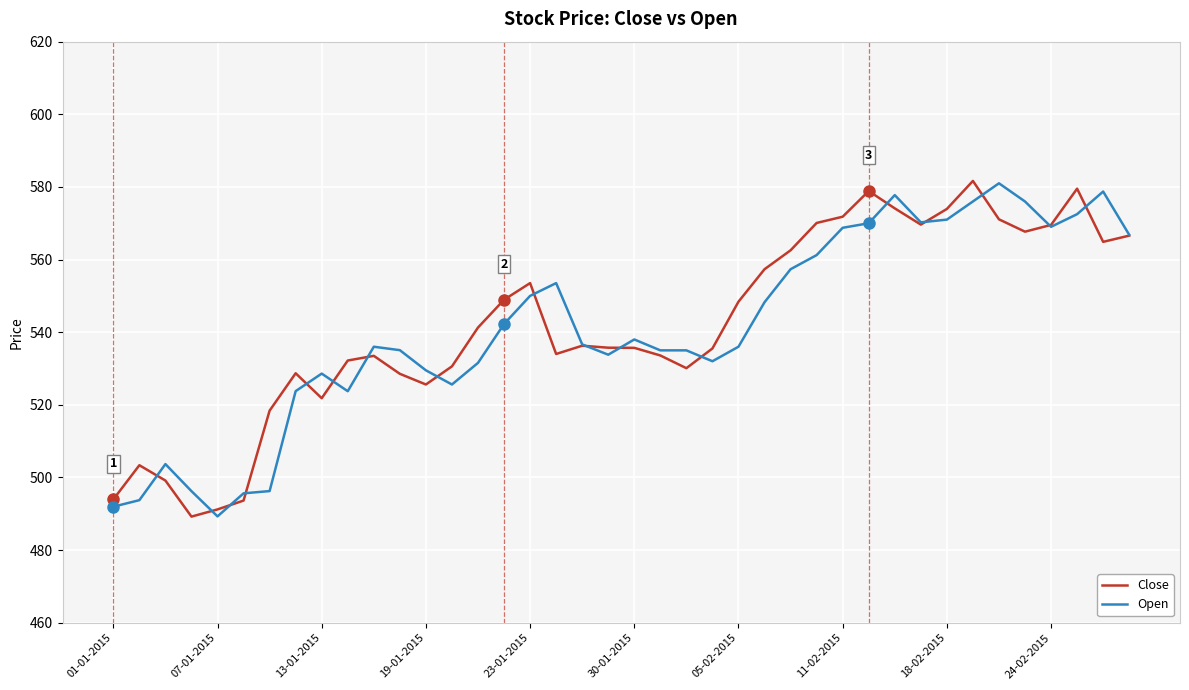

What is the sum of all Open values?

21637.4